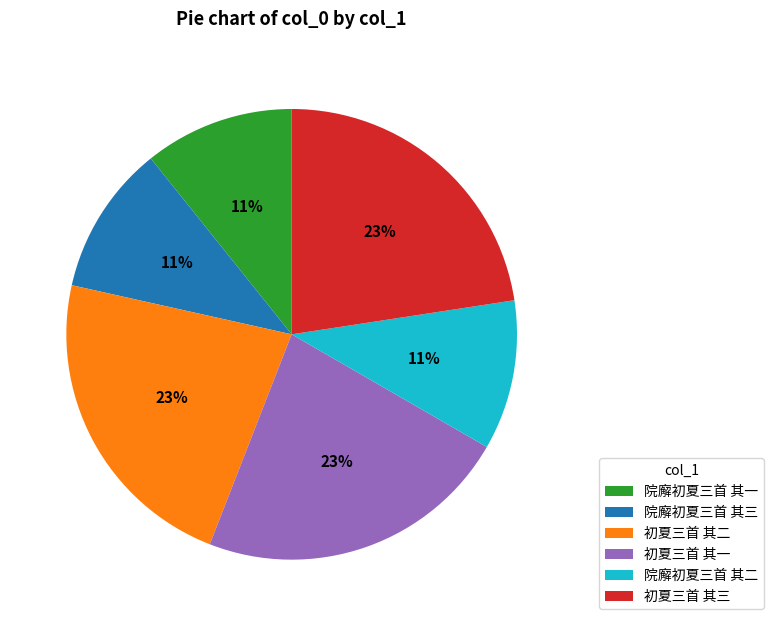

Combined, do 初夏三首 其一 and 初夏三首 其三 account for over 50%?

No